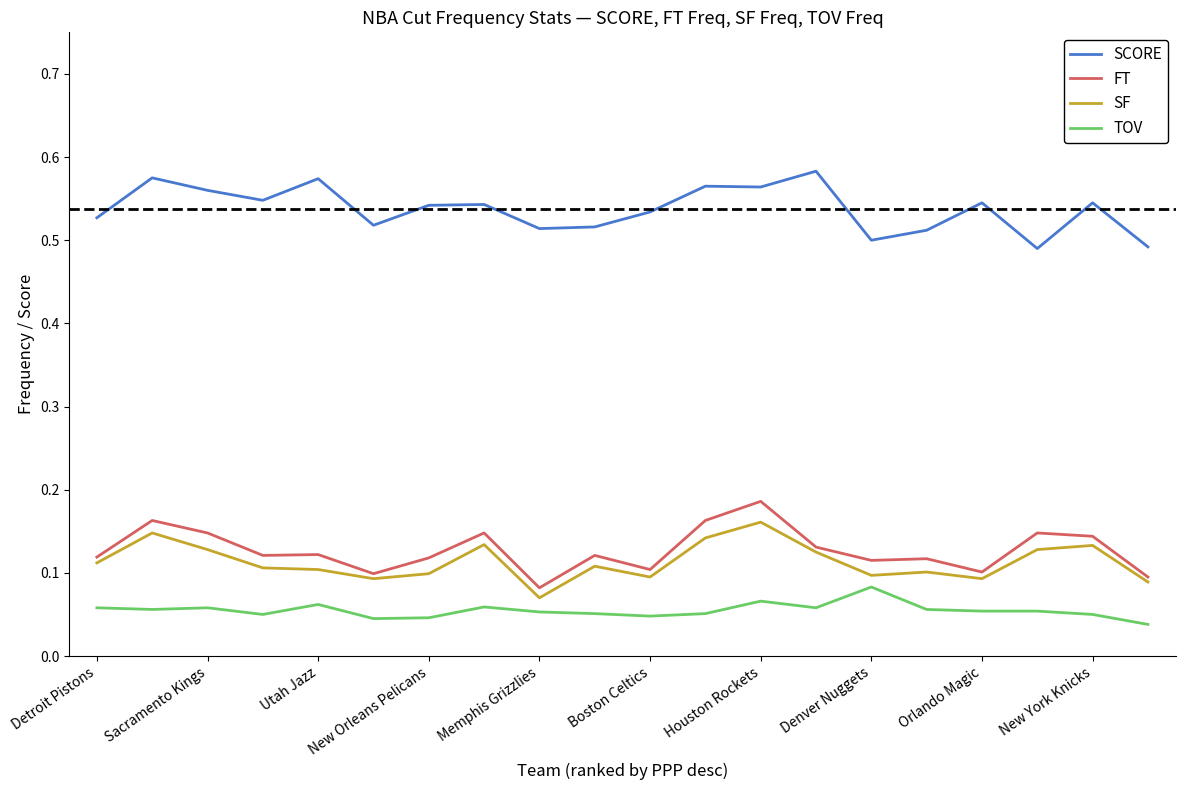

True or false: FT and TOV intersect in this chart.

False